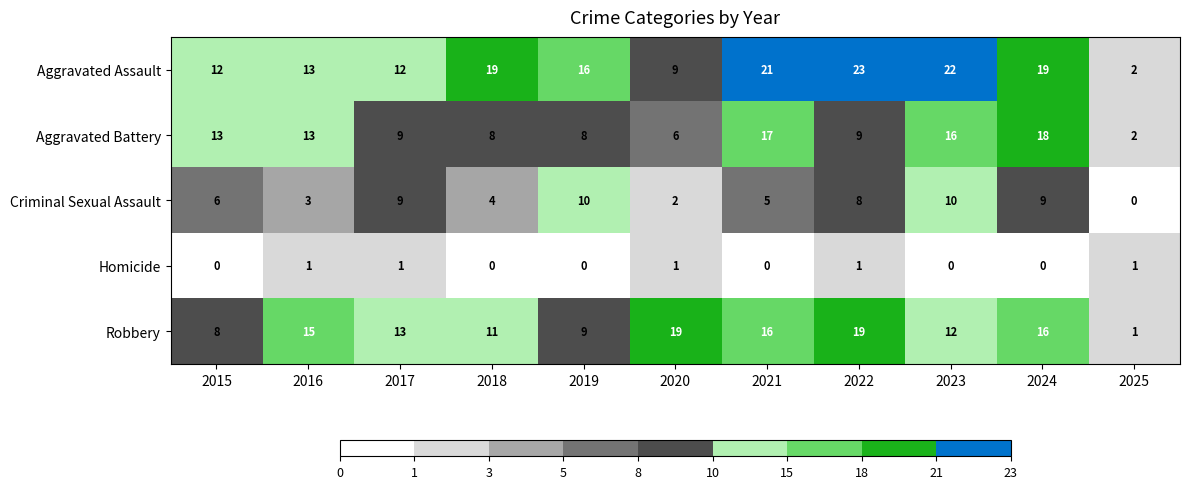

What is the highest value of the Aggravated Assault series?

23